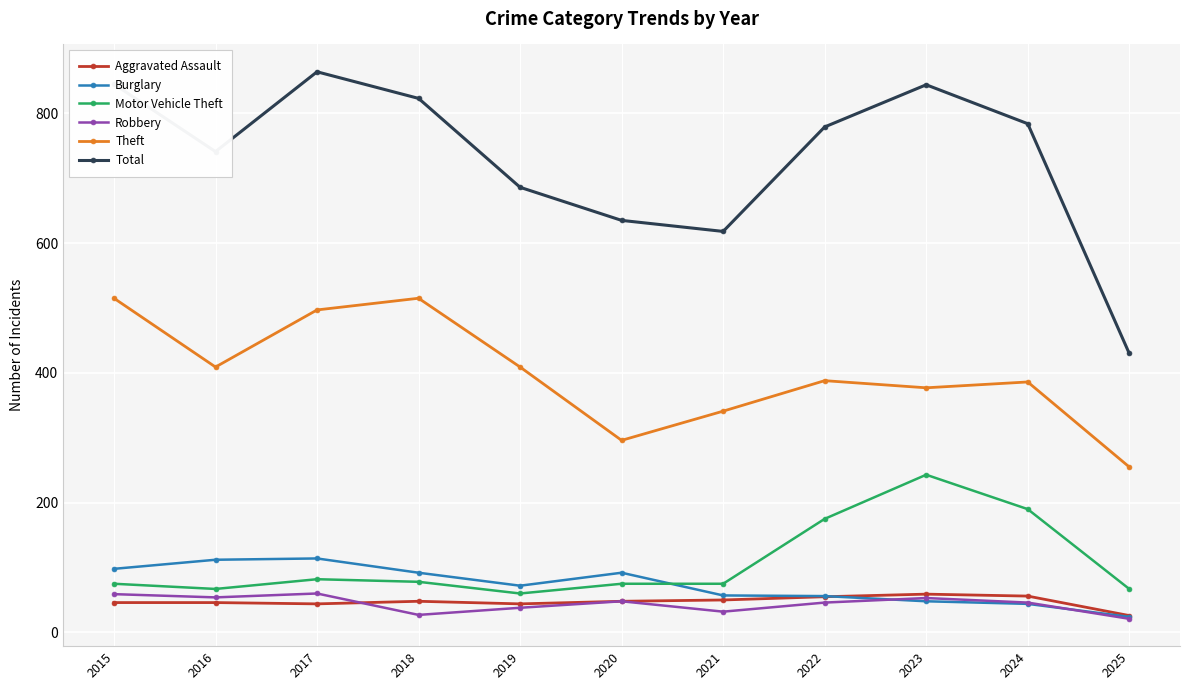

True or false: Total and Burglary cross at least once.

False